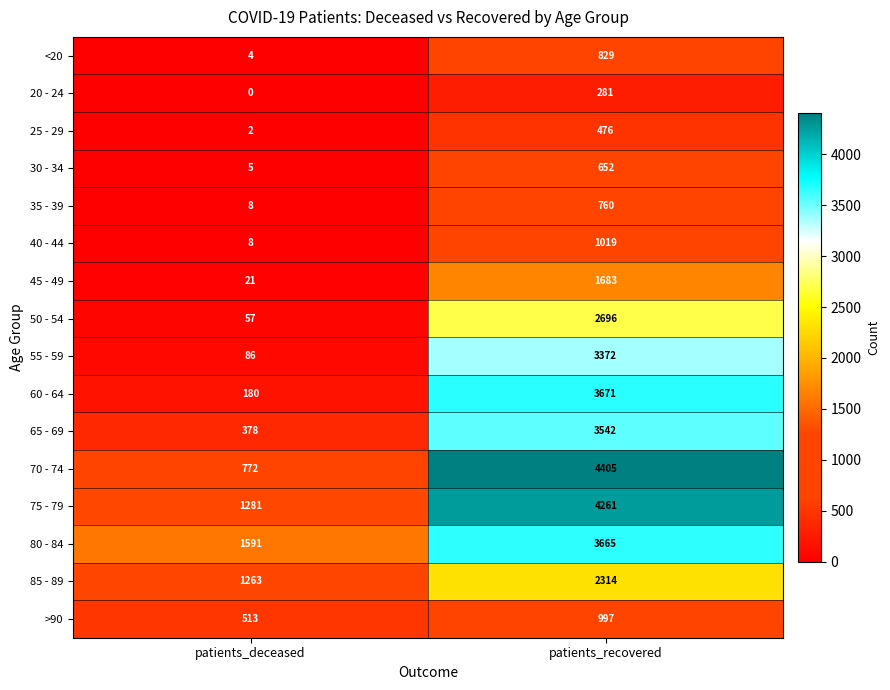

At which category is the sum across all series the highest?

patients_recovered